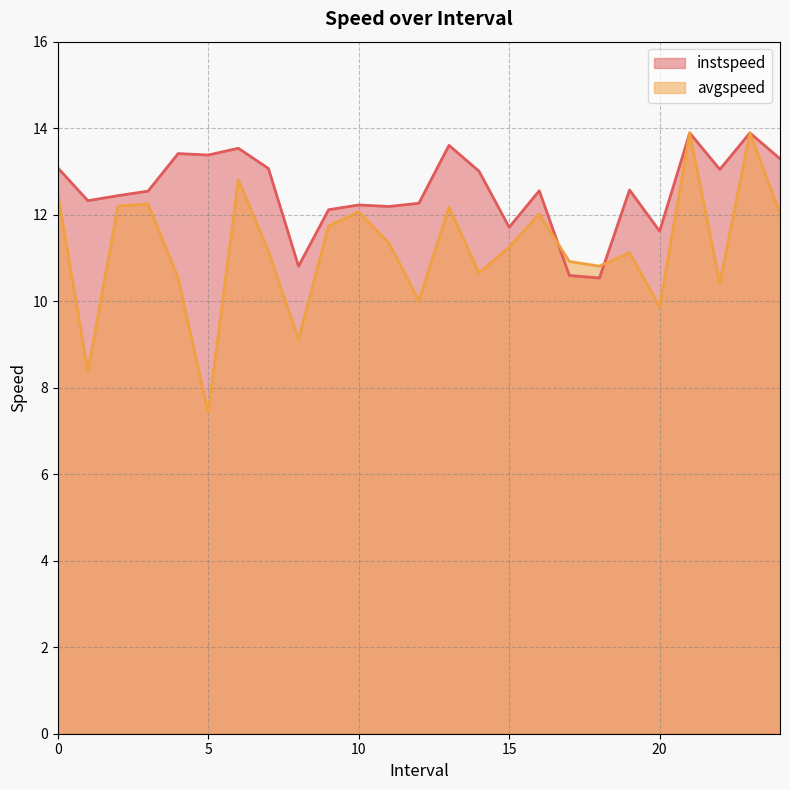

What is the difference between the second highest and second lowest values in the avgspeed series?

5.5